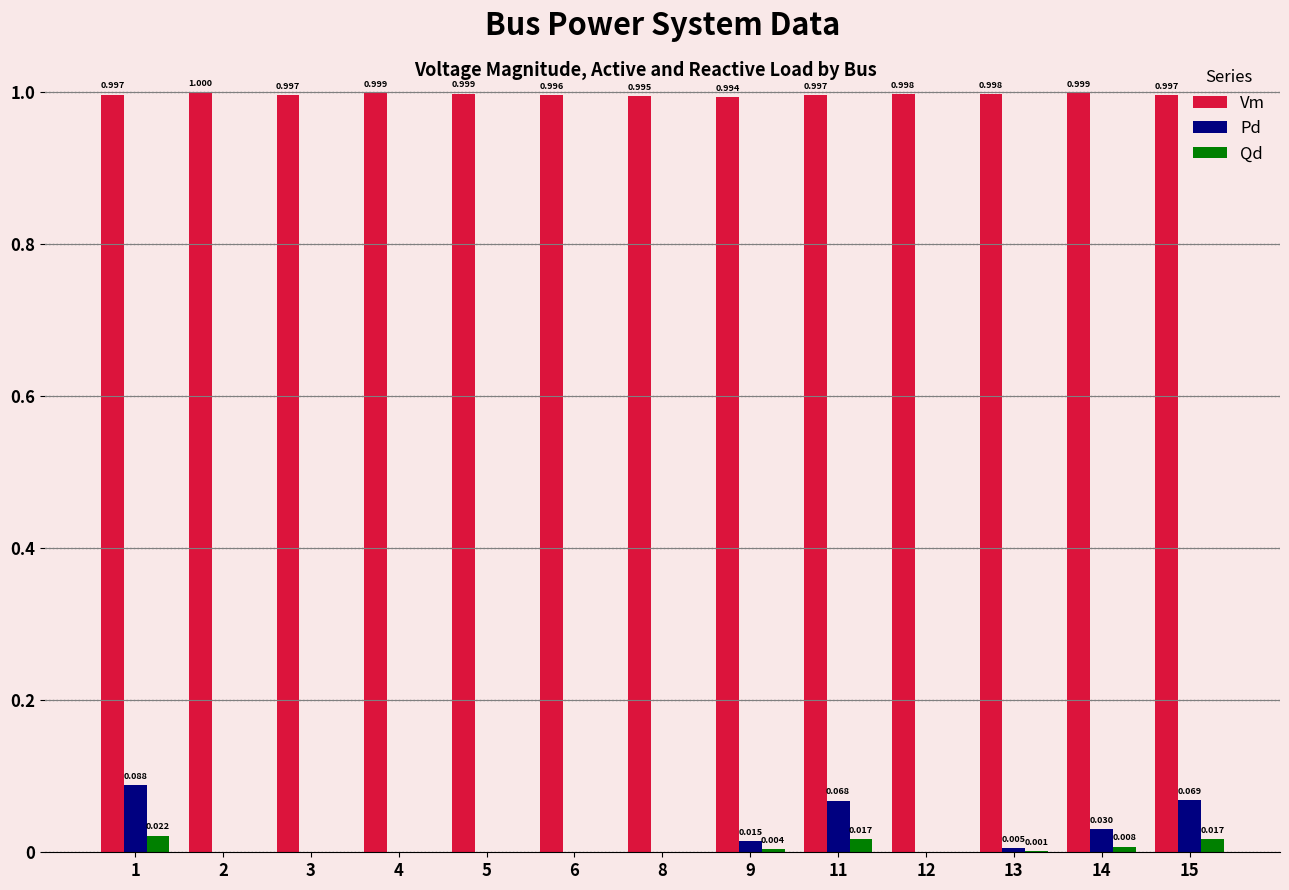

How many groups of bars are there?

13